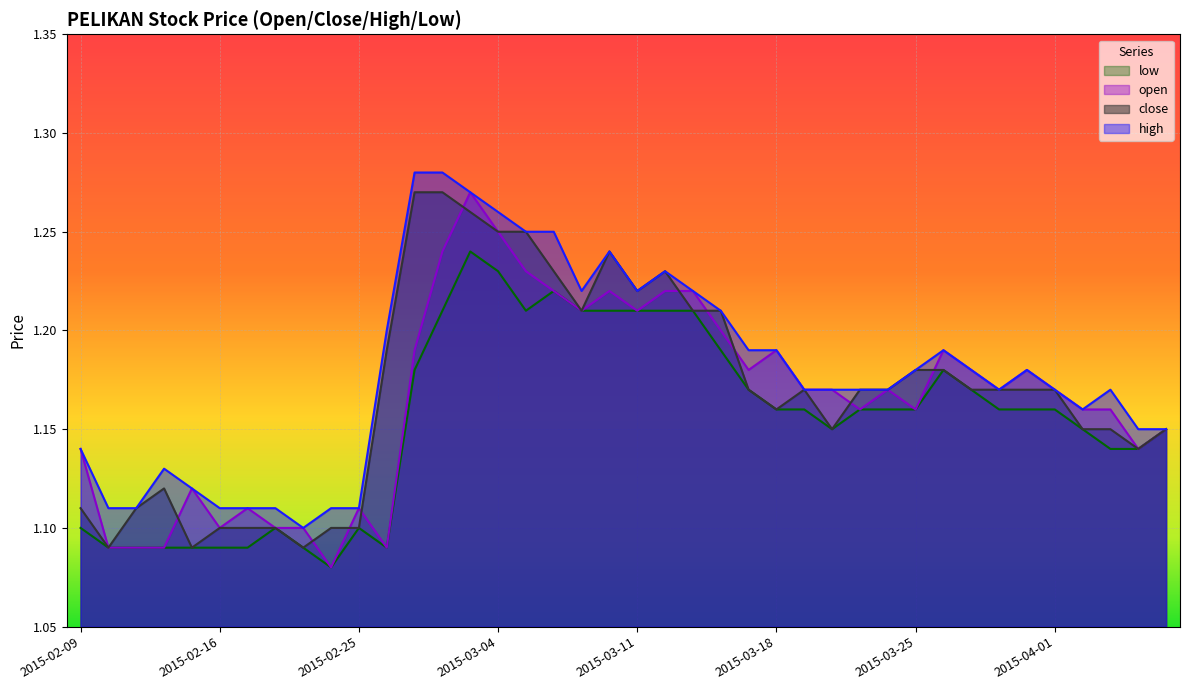

Which series has the widest spread of values?

open